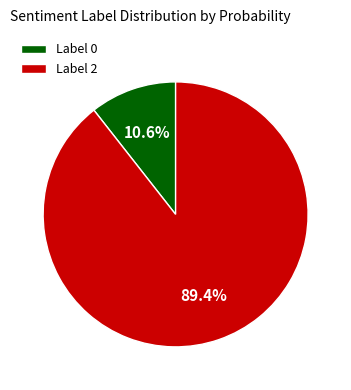

To the nearest percent, what is the average slice percentage?

50%